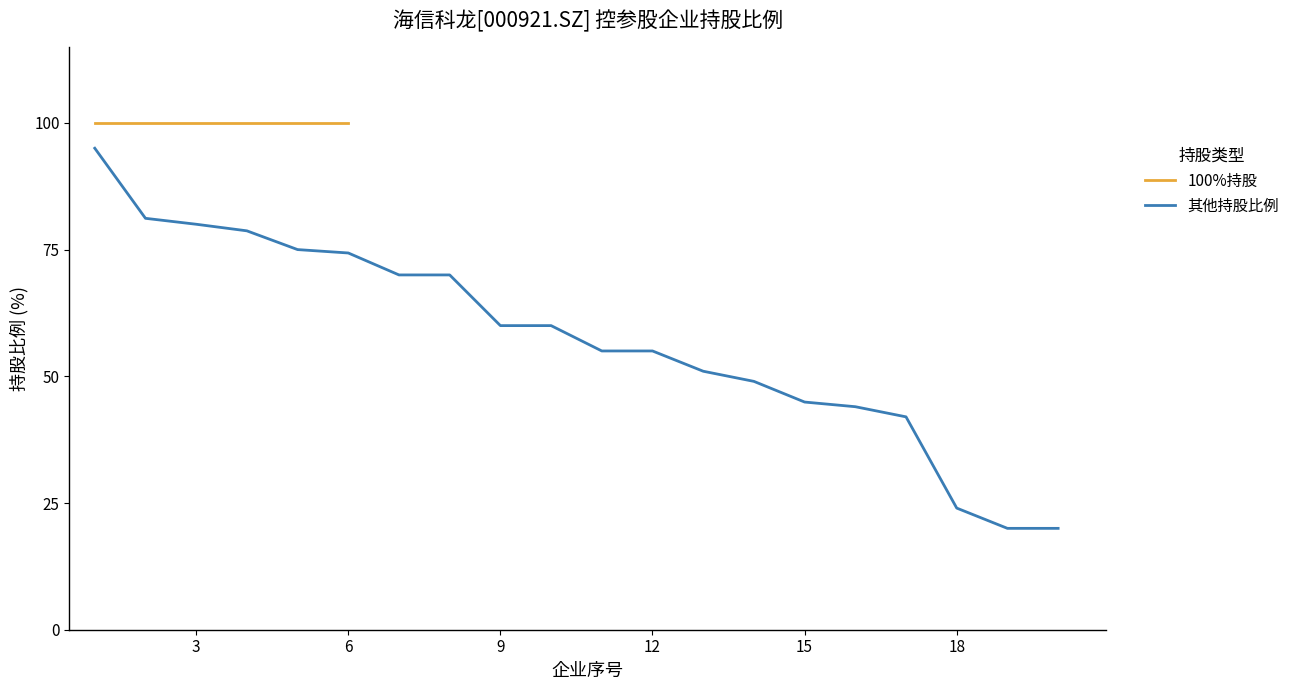

What is the value of the 4th point from the left?

78.7